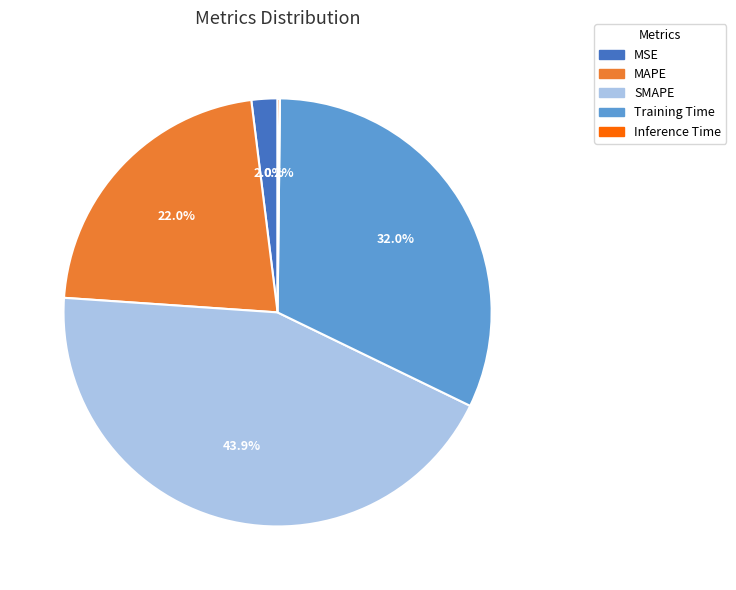

Which has a higher value, MAPE or SMAPE?

SMAPE